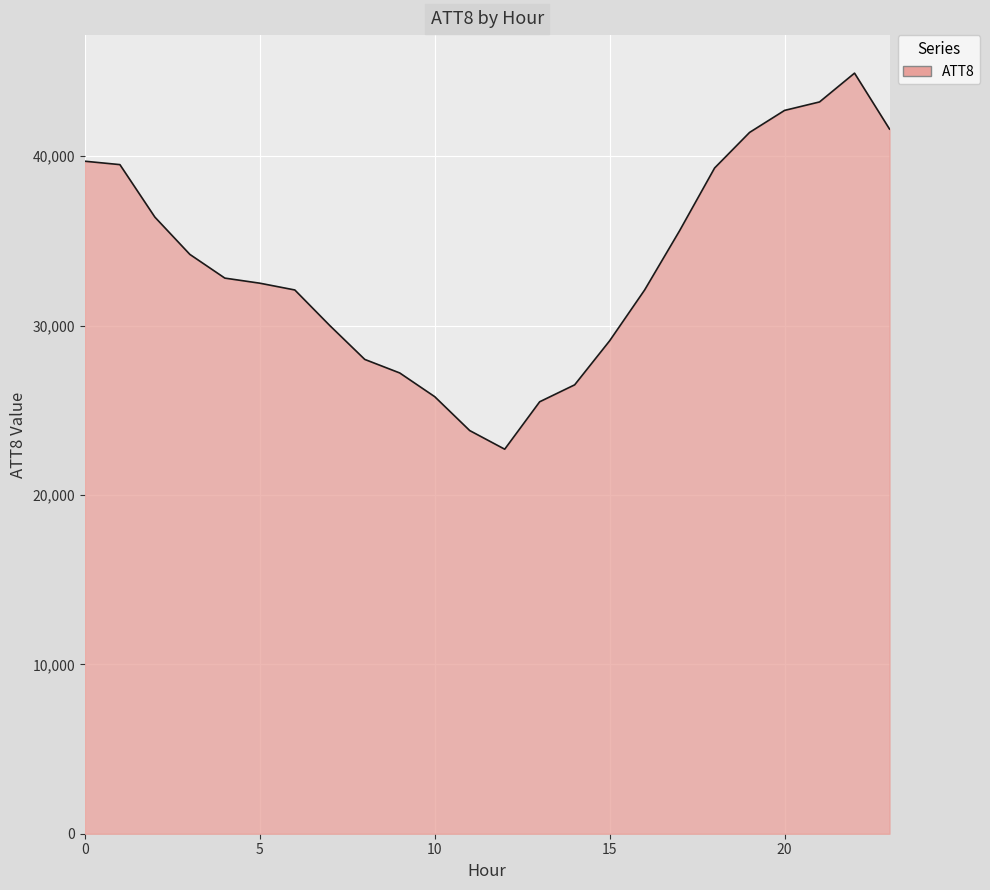

What is the minimum value shown in the chart?

22700